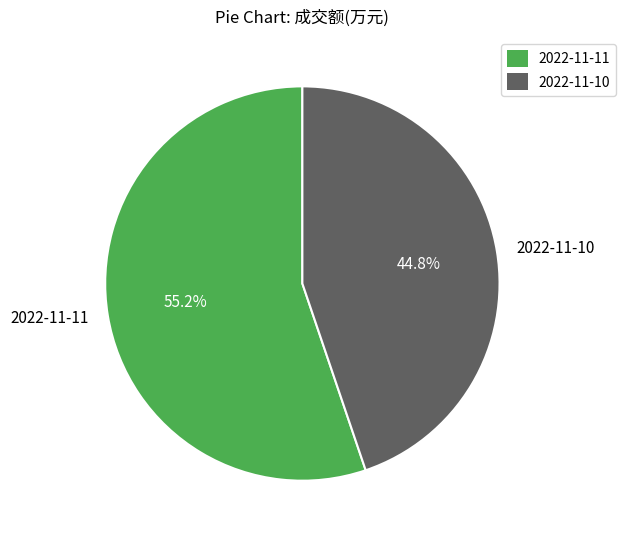

How many segments does this pie chart have?

2